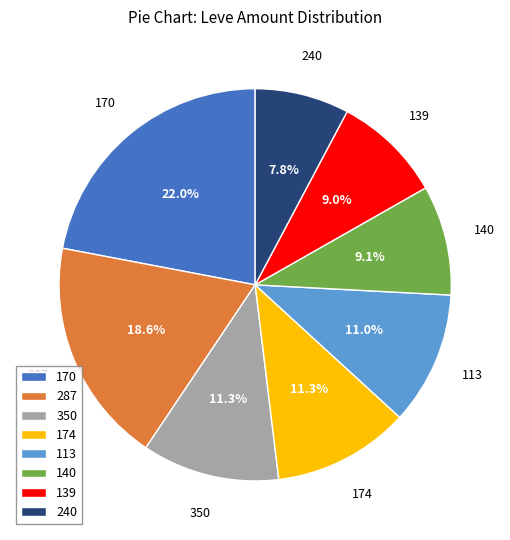

What portion of the pie excludes 113?

89.0%